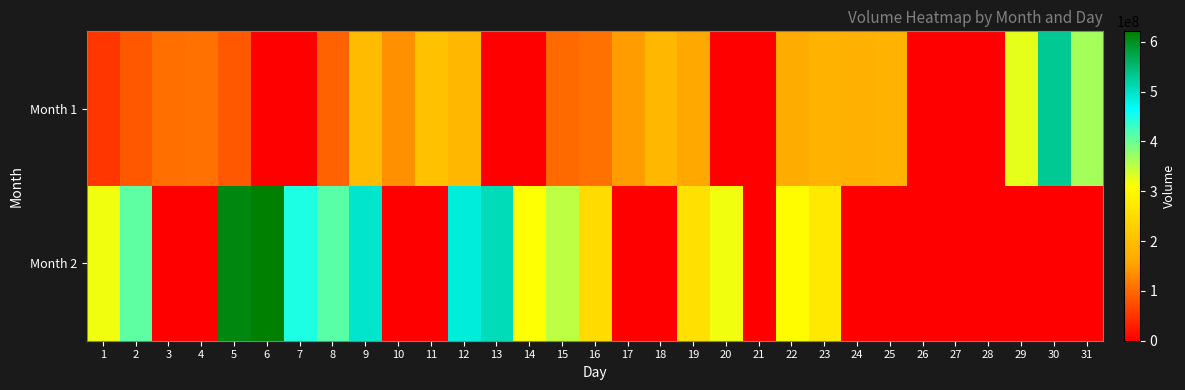

Which category has the lowest value across all series?

6